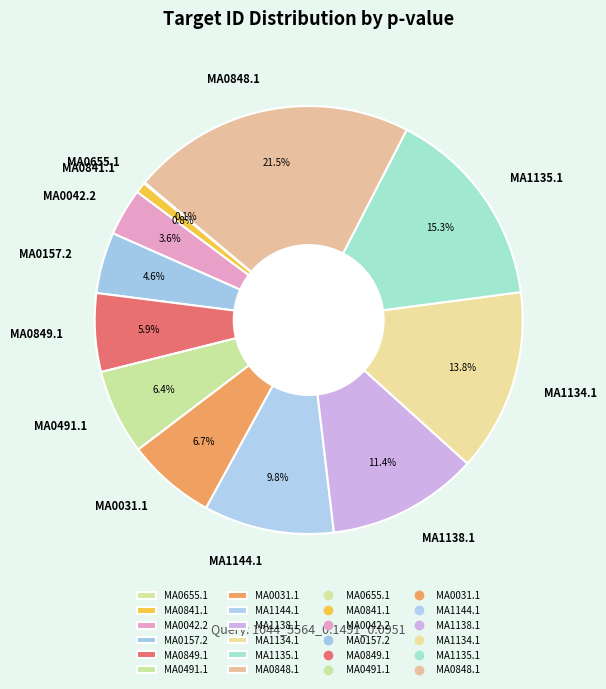

Is it true that MA0491.1 is 21% of the pie?

False